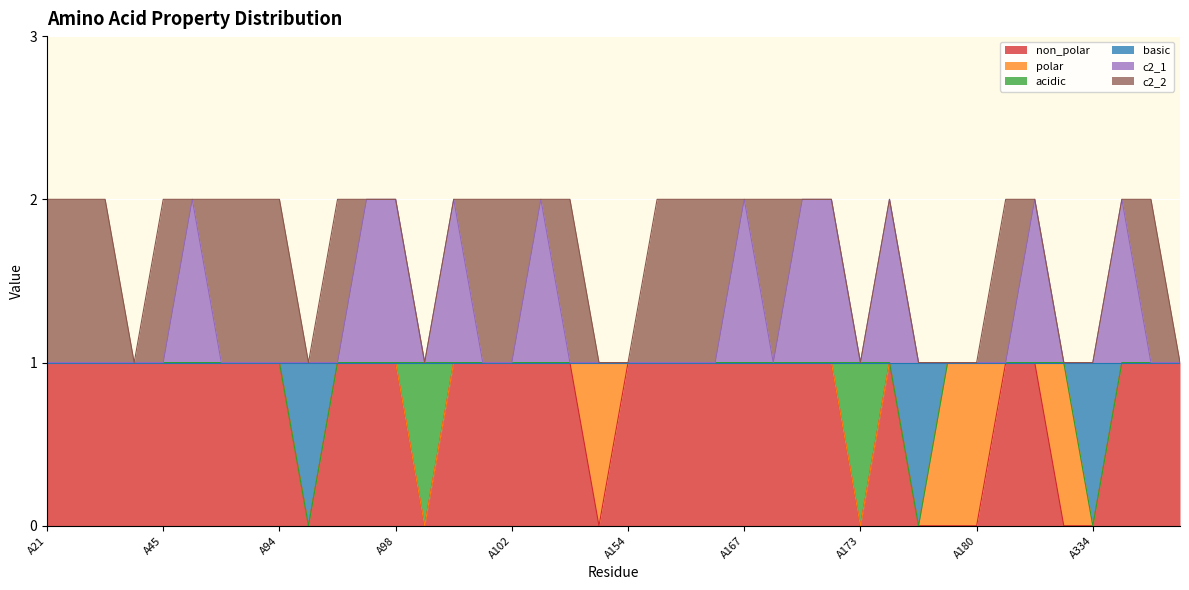

True or false: non_polar and c2_1 intersect in this chart.

False